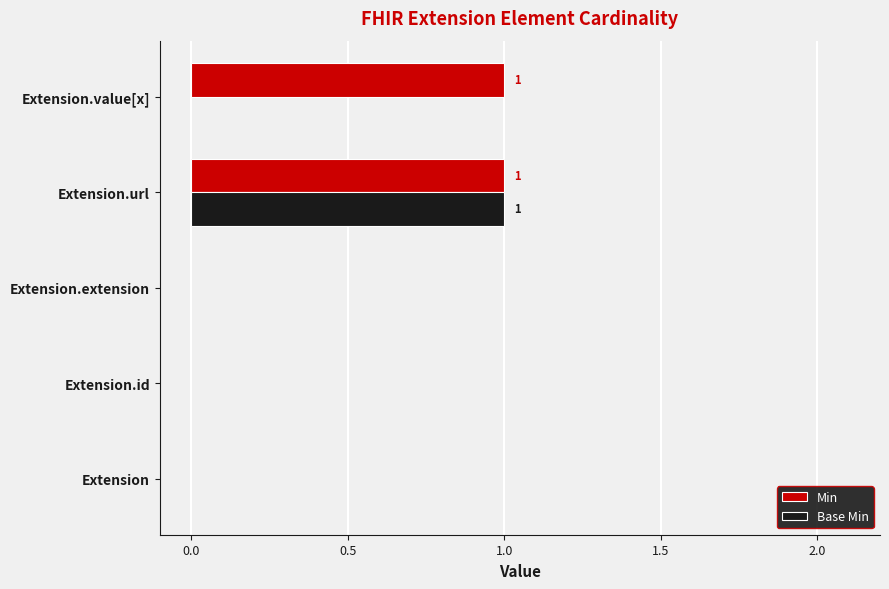

At which category is the sum across all series the highest?

Extension.url